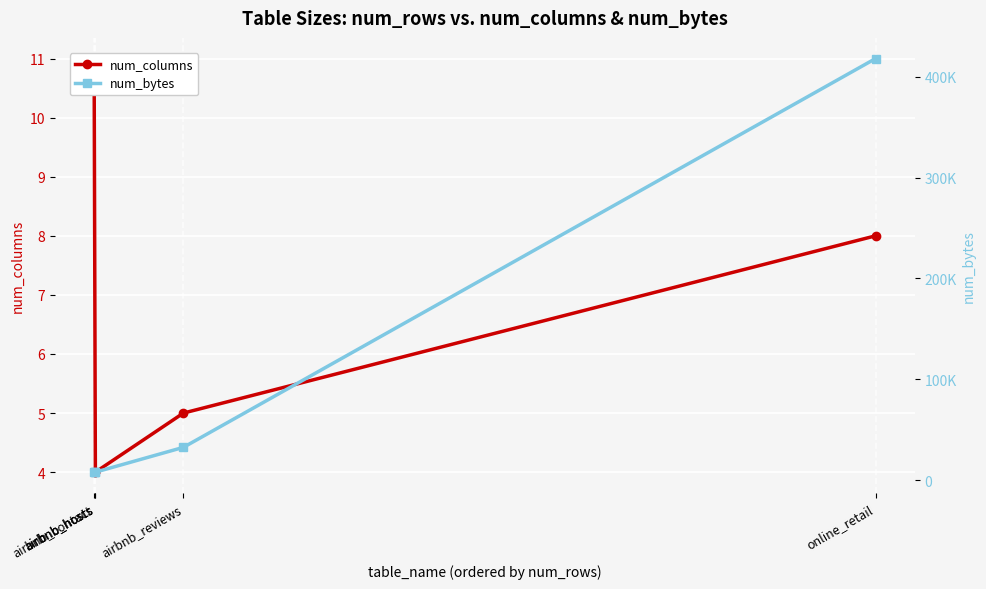

What is the difference between the highest and lowest values at online_retail?

417784